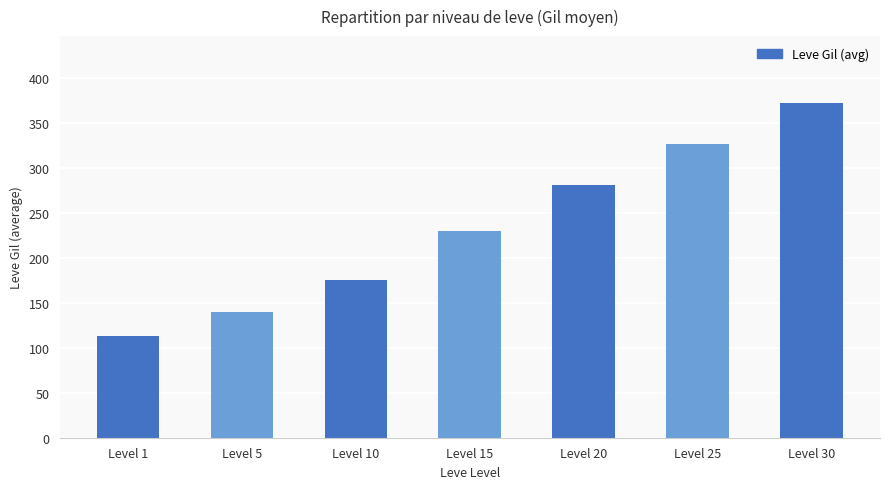

Approximately how many times larger is the value at Level 20 compared to Level 30?

0.8